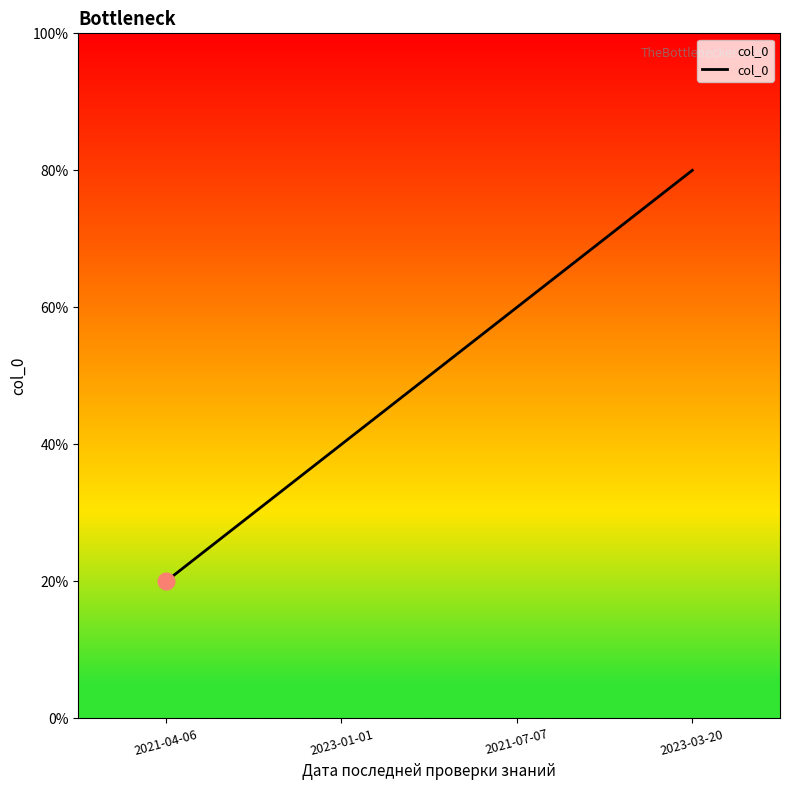

Is this an area chart (filled region under the line)?

Yes